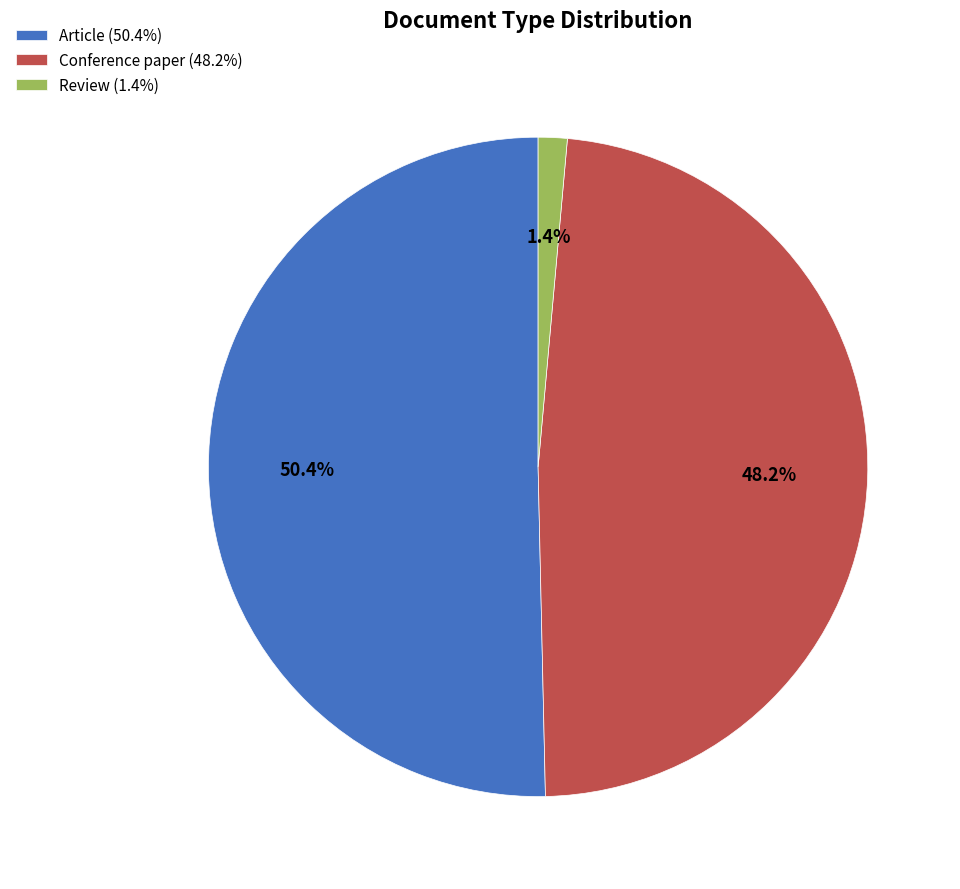

Combined, do Article and Review account for over 50%?

Yes